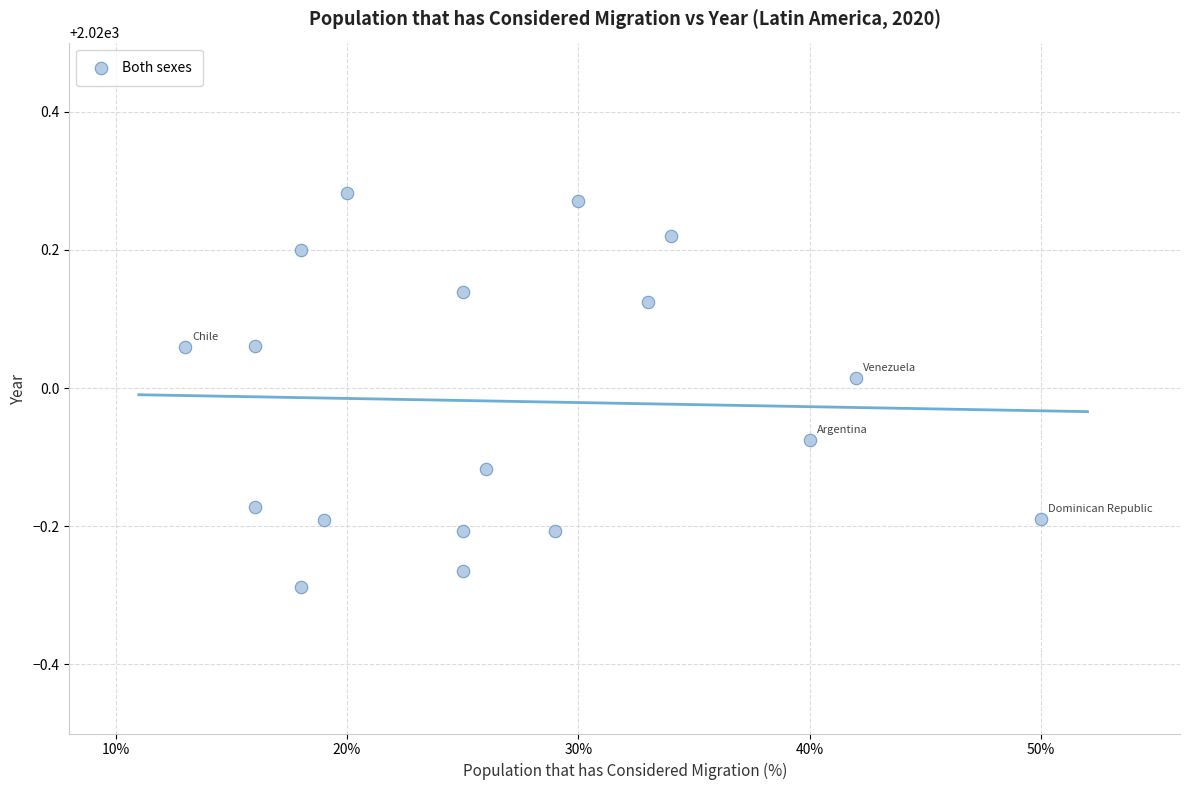

What is the range of X values (max minus min)?

37.0